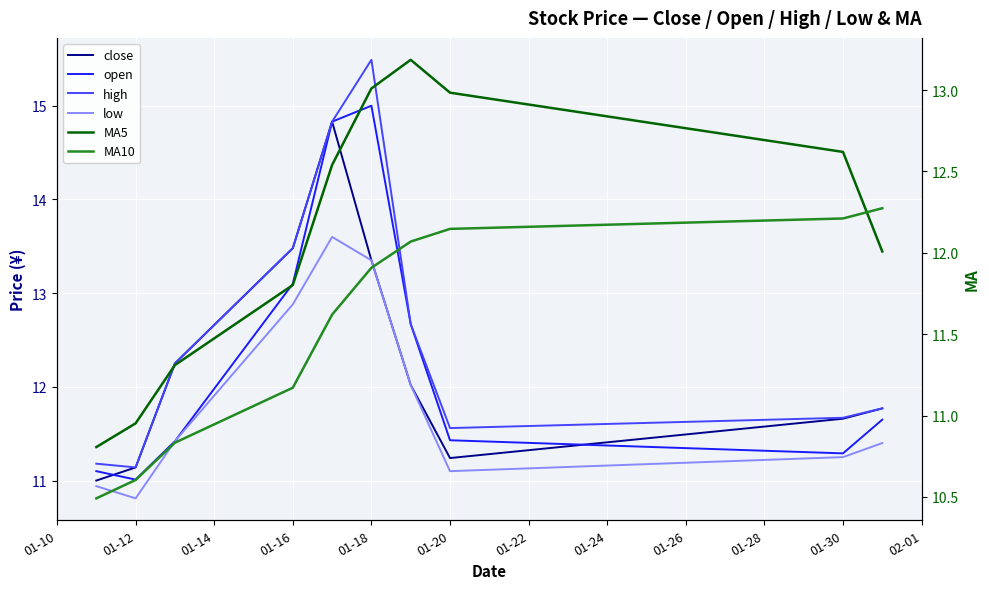

At which category does high reach its first local valley?

01-12